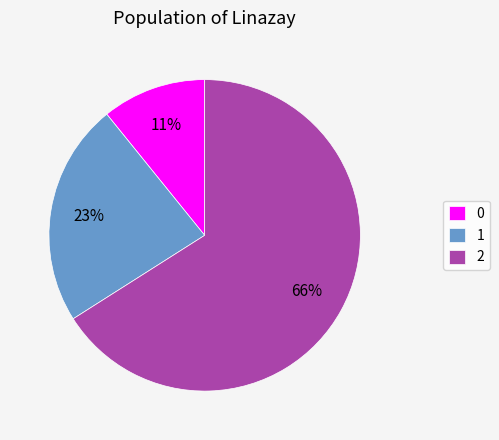

Does 2 represent more than half of the total?

Yes